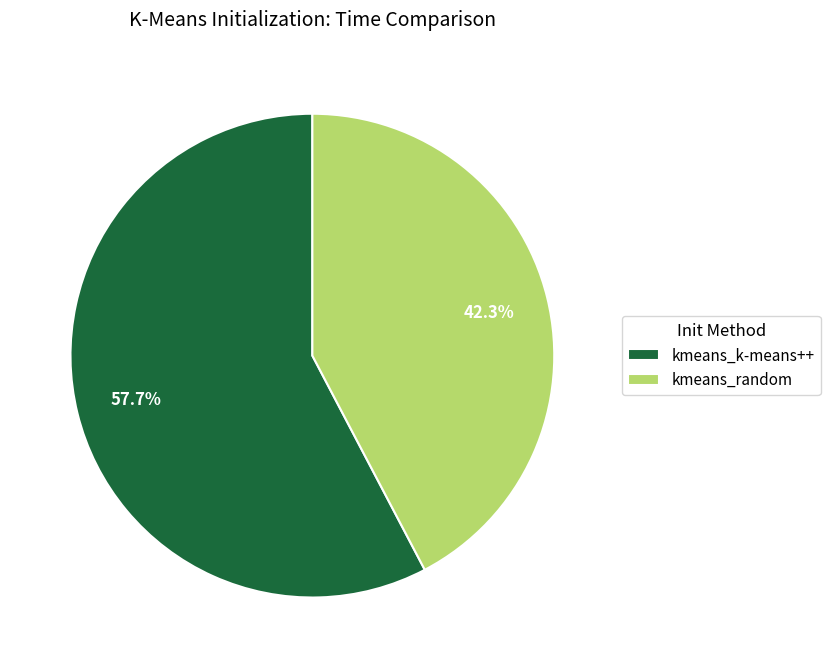

Rank the categories by value from highest to lowest.

kmeans_k-means++, kmeans_random